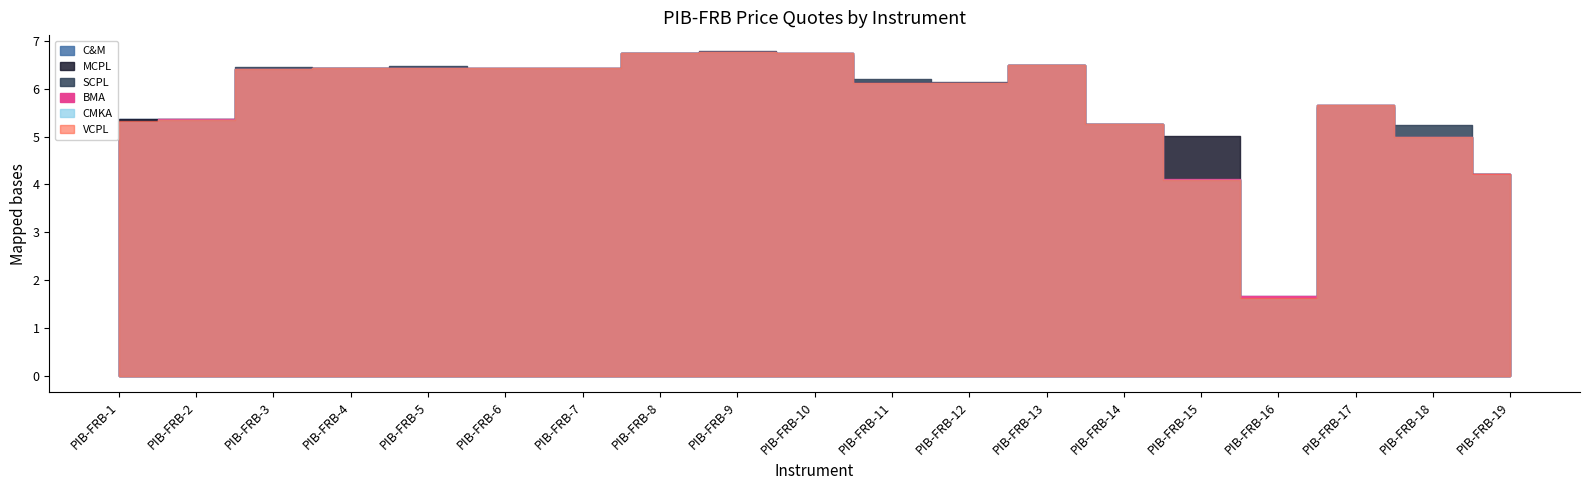

Between which two adjacent categories do SCPL and CMKA first intersect?

PIB-FRB-2 and PIB-FRB-3